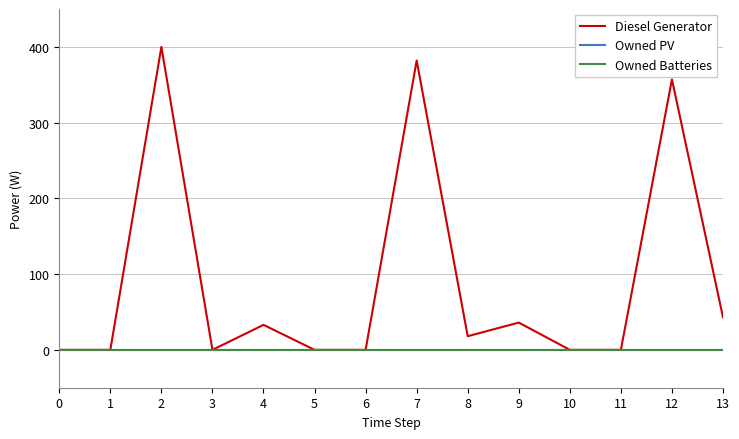

True or false: Owned PV and Diesel Generator intersect in this chart.

False